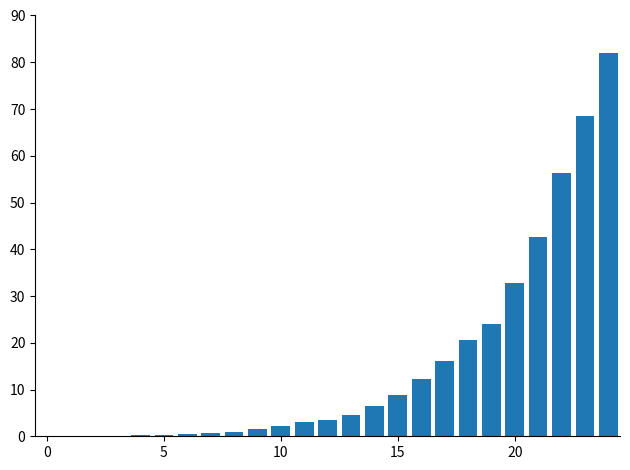

What is the sum of all values?

388.1